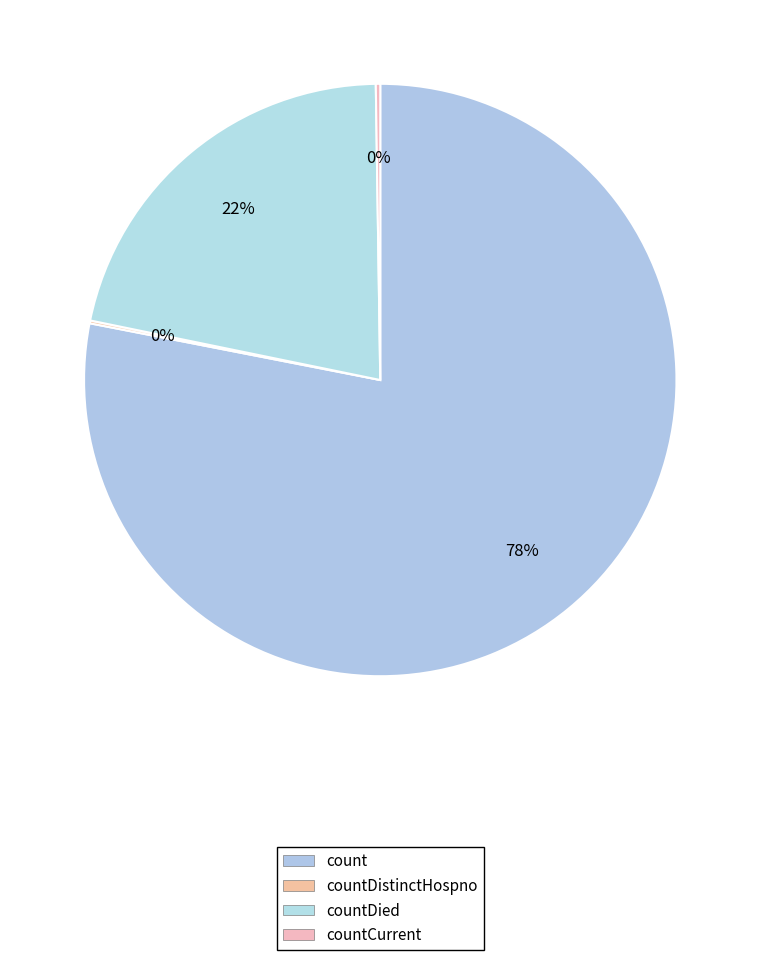

What percentage do count and countDistinctHospno together represent?

78.2%